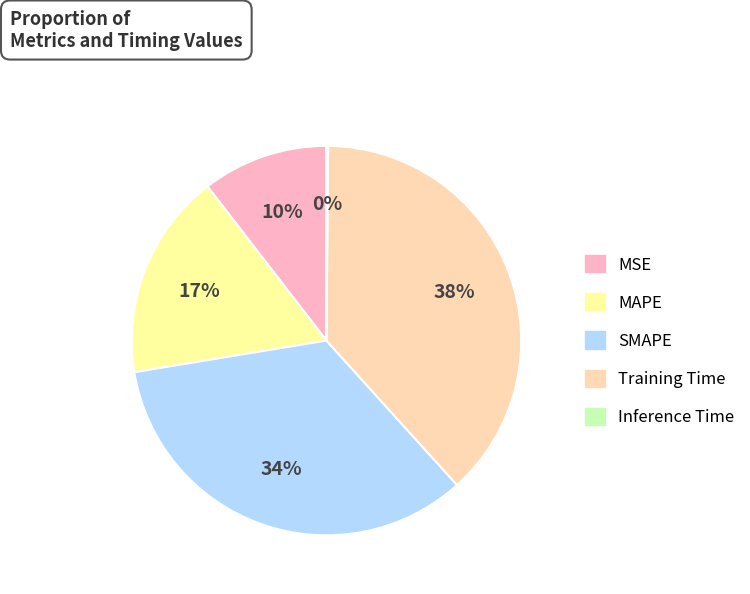

The MAPE slice represents 17% of the pie. True or false?

True